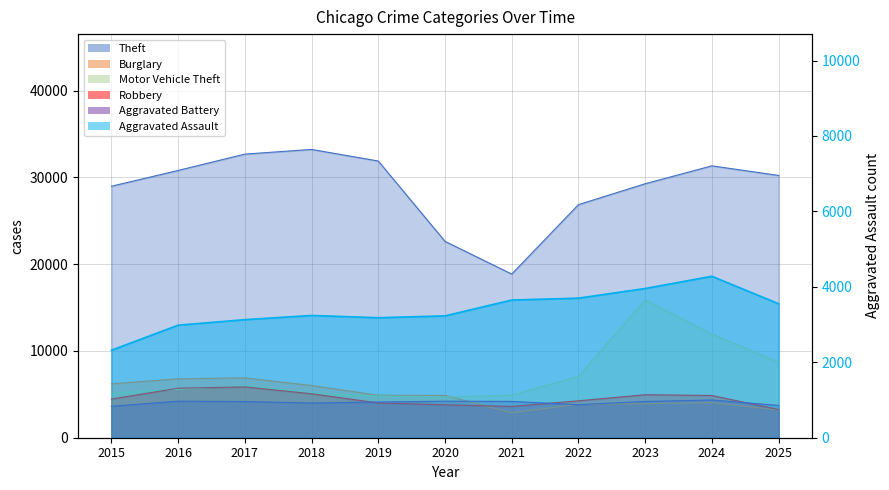

Which series ends up on top after the final intersection of Robbery and Motor Vehicle Theft?

Motor Vehicle Theft